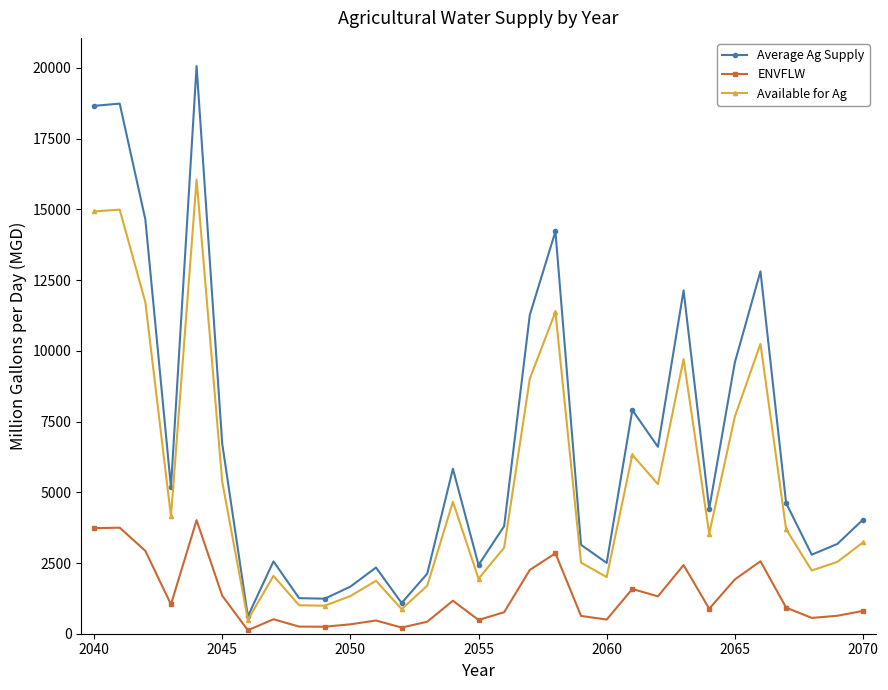

Rank the series by their average value, from lowest to highest.

ENVFLW, Available for Ag, Average Ag Supply